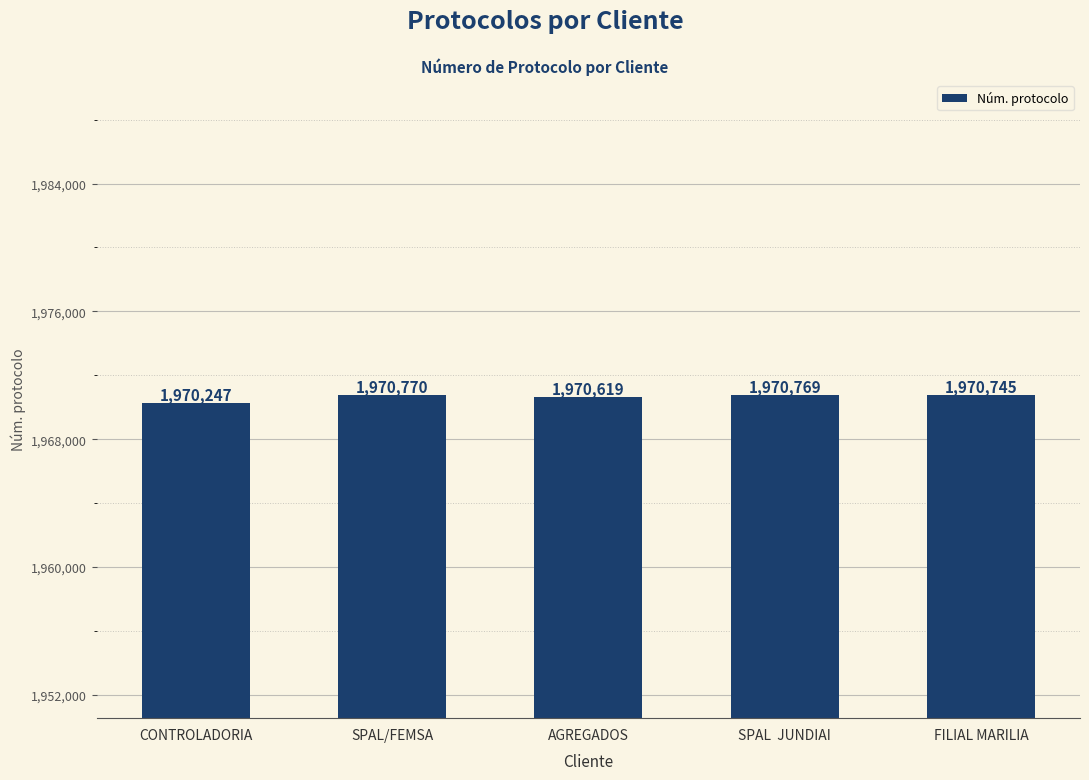

Reading right to left, what are all the values shown in this chart?

FILIAL MARILIA=1970745	SPAL  JUNDIAI=1970769	AGREGADOS=1970619	SPAL/FEMSA=1970770	CONTROLADORIA=1970247